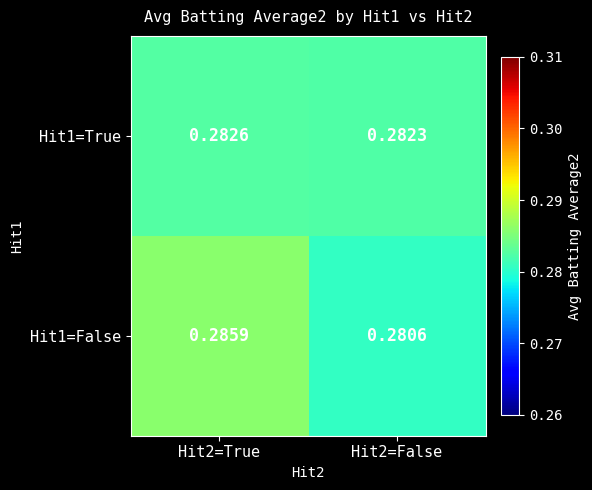

Is the value of Hit1=True at Hit2=False greater than the value of Hit1=False at Hit2=True?

No